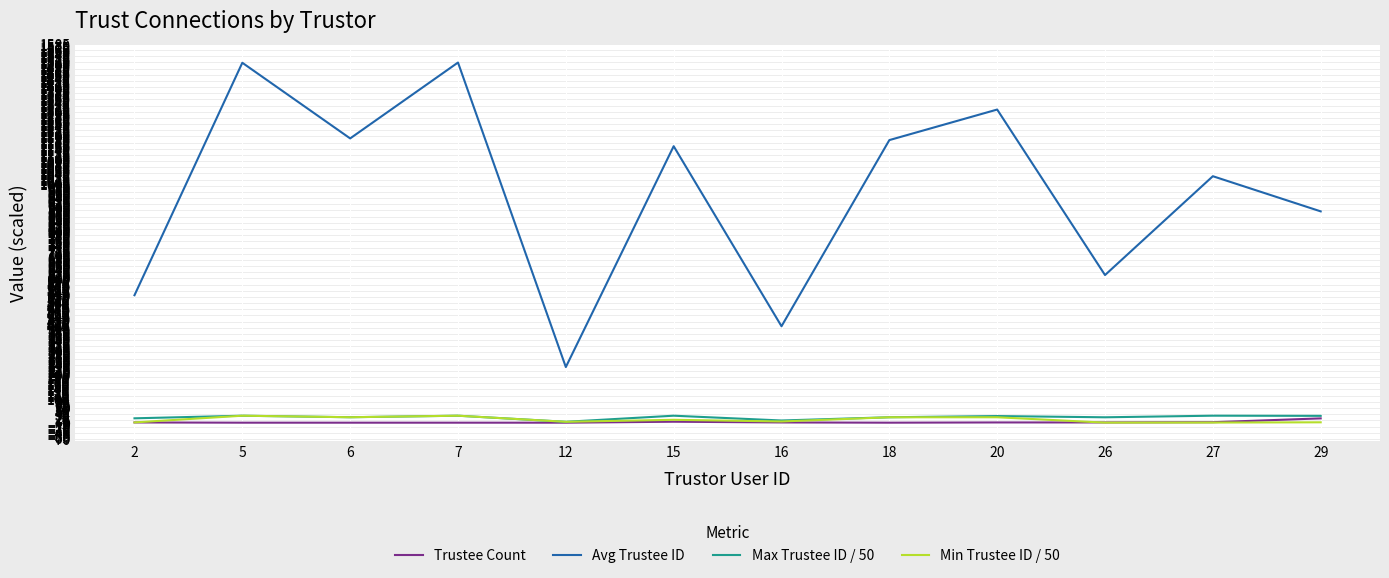

What is the sum of all Trustee Count values?

40.0